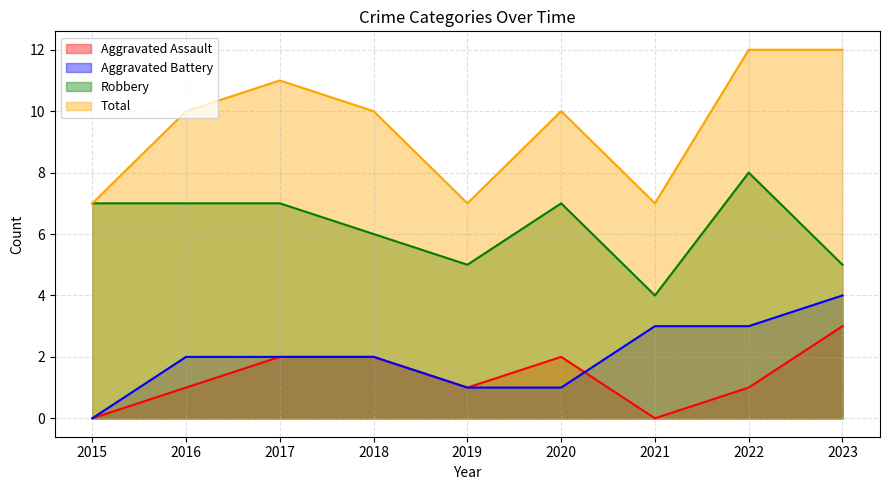

Which series has the widest spread of values?

Total